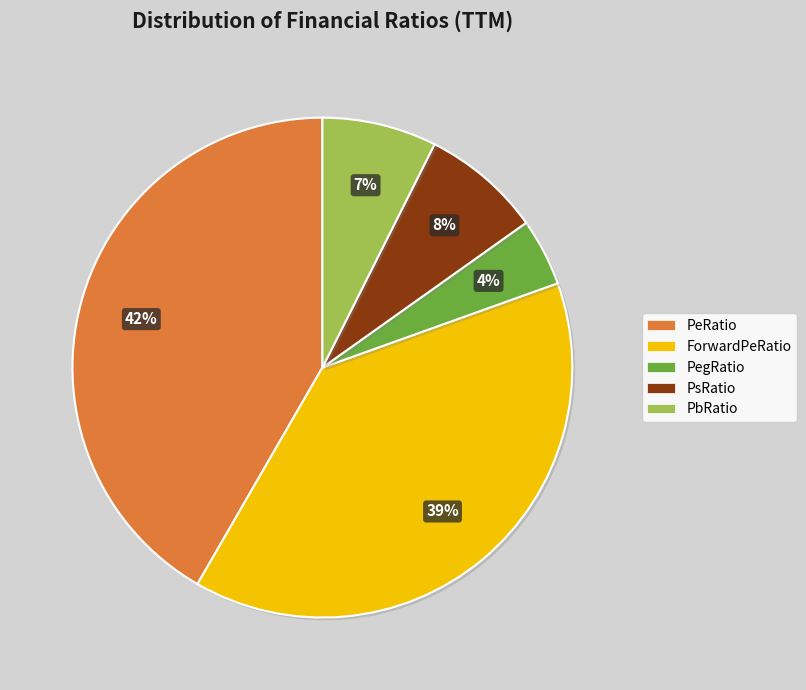

What is the largest slice in the pie chart?

PeRatio